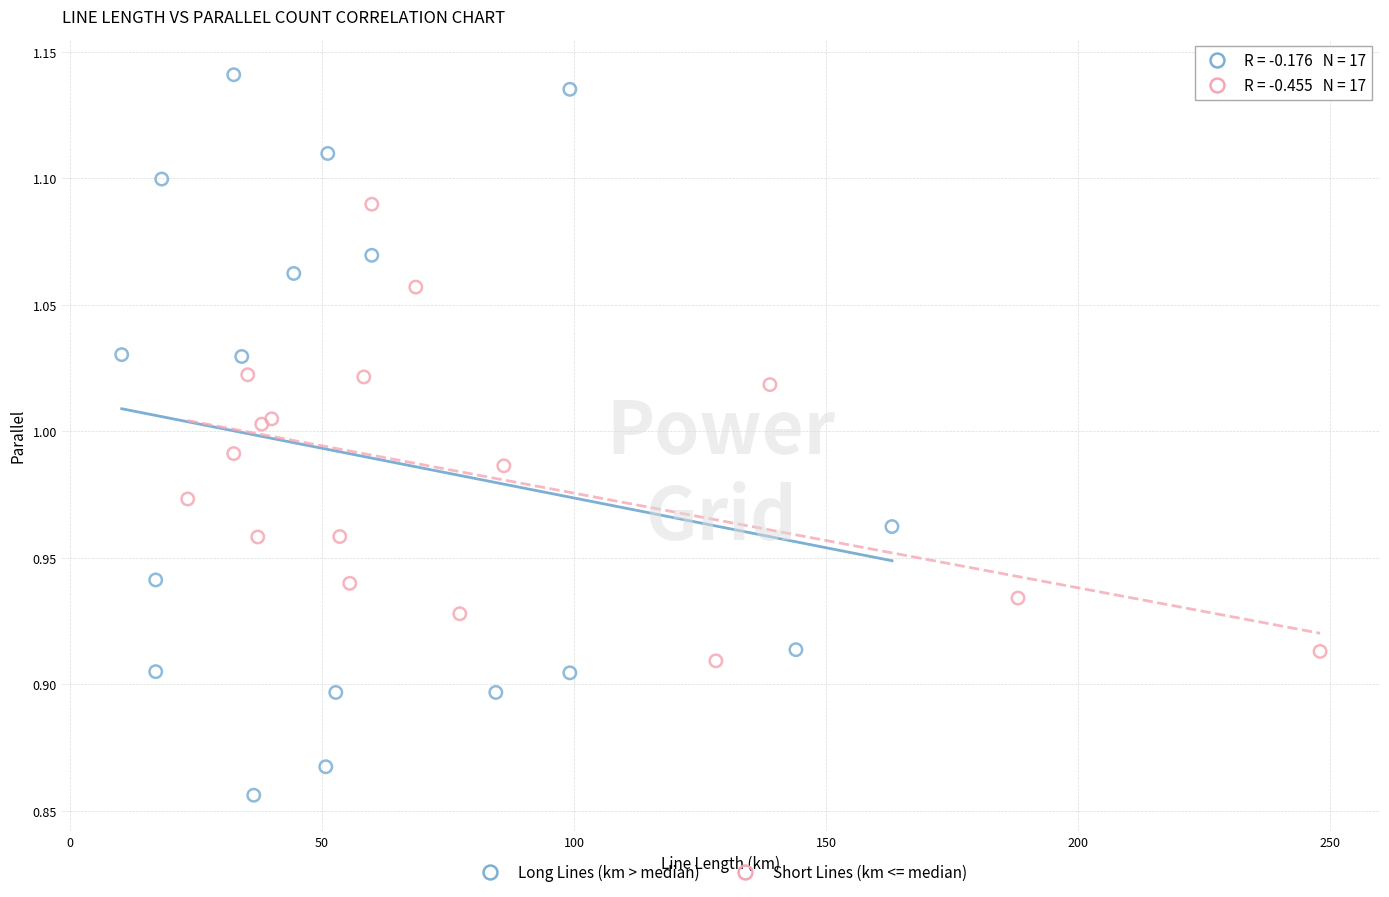

Which series reaches the maximum Y coordinate?

Long Lines (km > median)